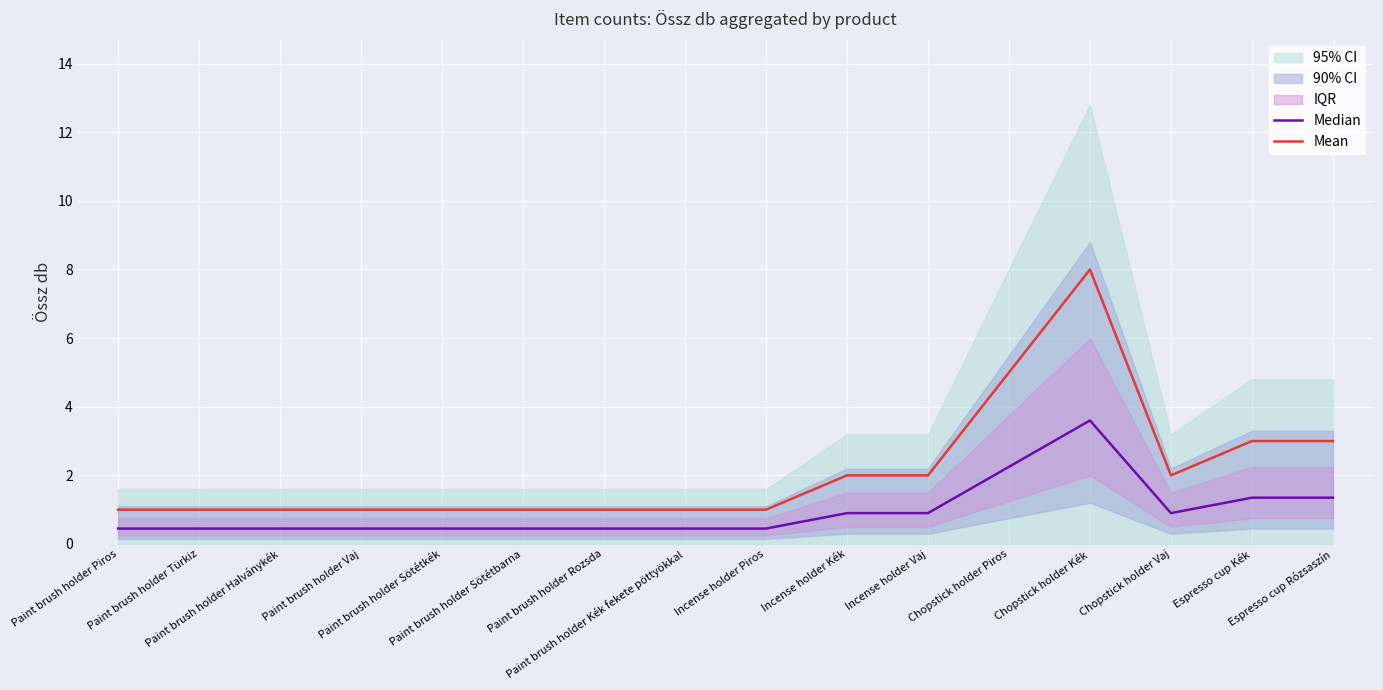

At how many categories does at least one series exceed 7?

1